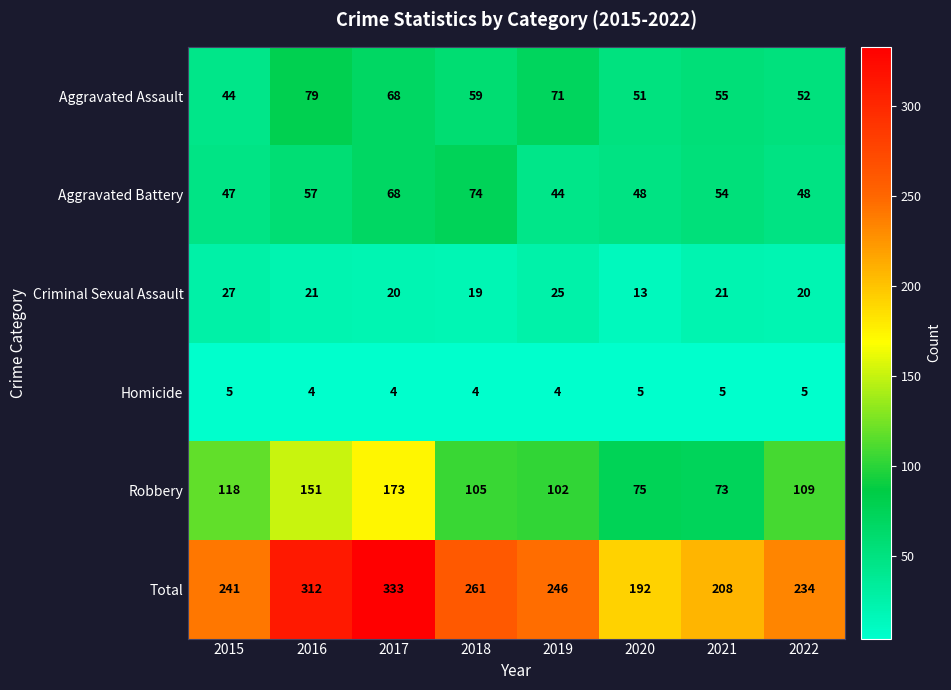

What is the maximum value shown in the chart?

333